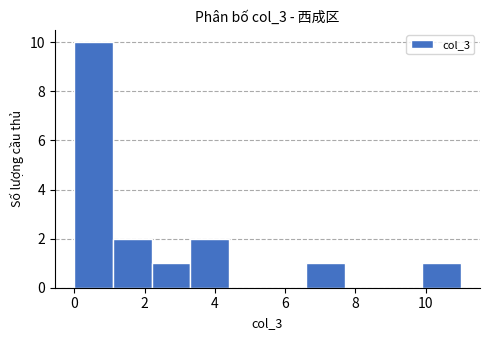

Which range on the x-axis has the tallest bar?

0.0 to 1.1